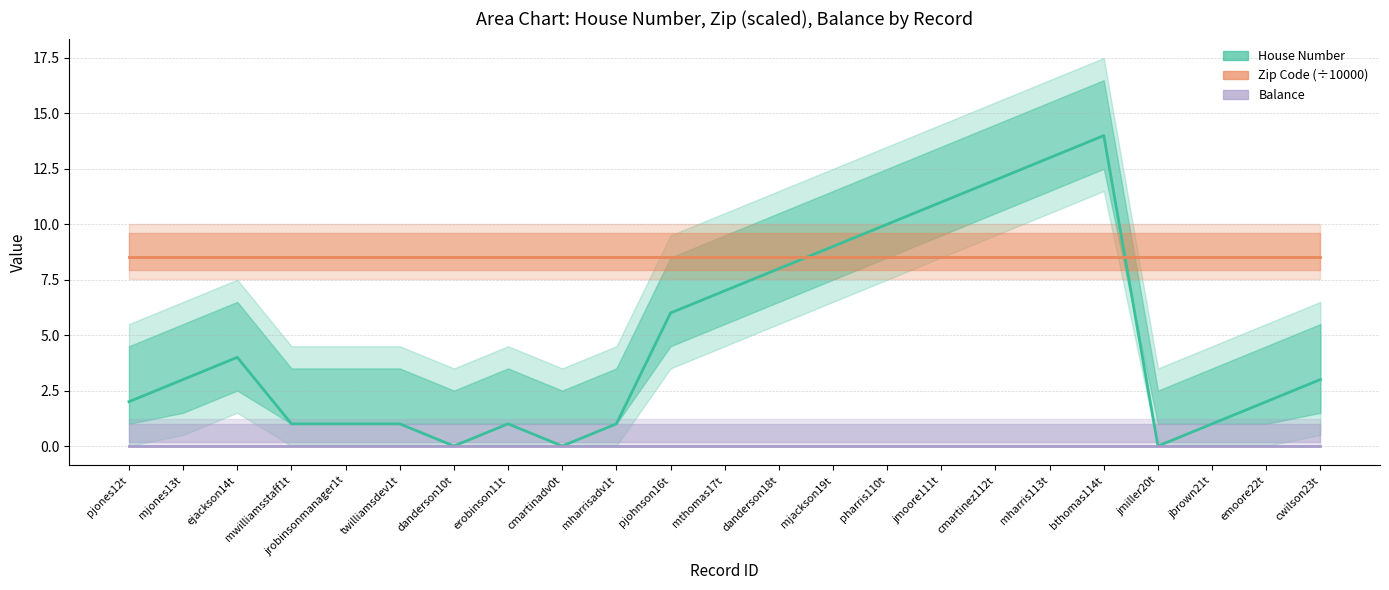

How many interior local valleys does the House Number series have?

3